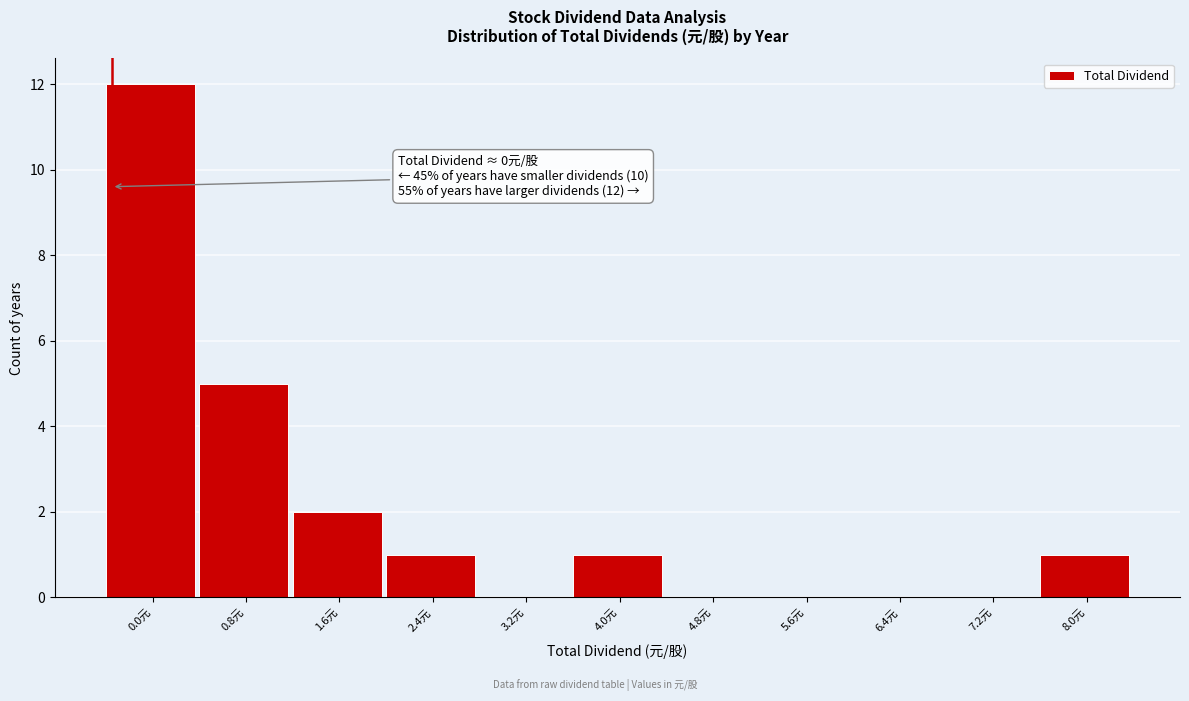

Reading left to right, list all the values displayed in this chart.

0.0元=12	0.8元=5	1.6元=2	2.4元=1	3.2元=0	4.0元=1	4.8元=0	5.6元=0	6.4元=0	7.2元=0	8.0元=1